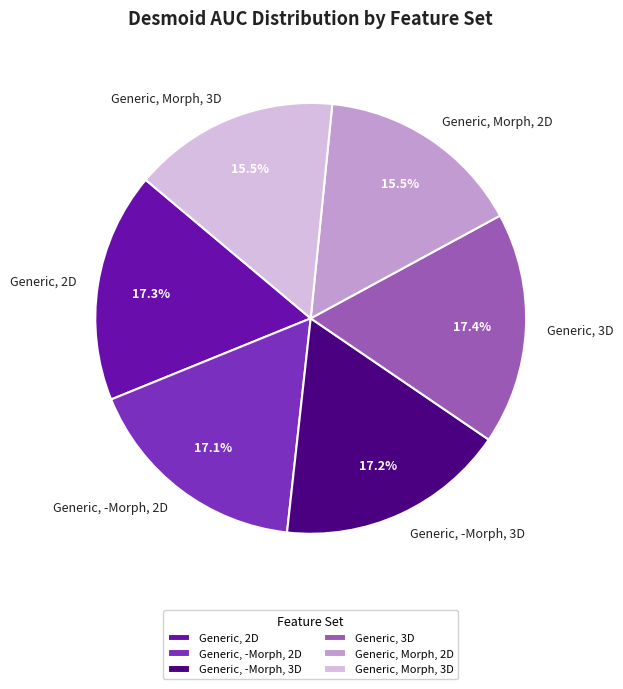

To the nearest percent, what portion does Generic, 2D represent?

17%